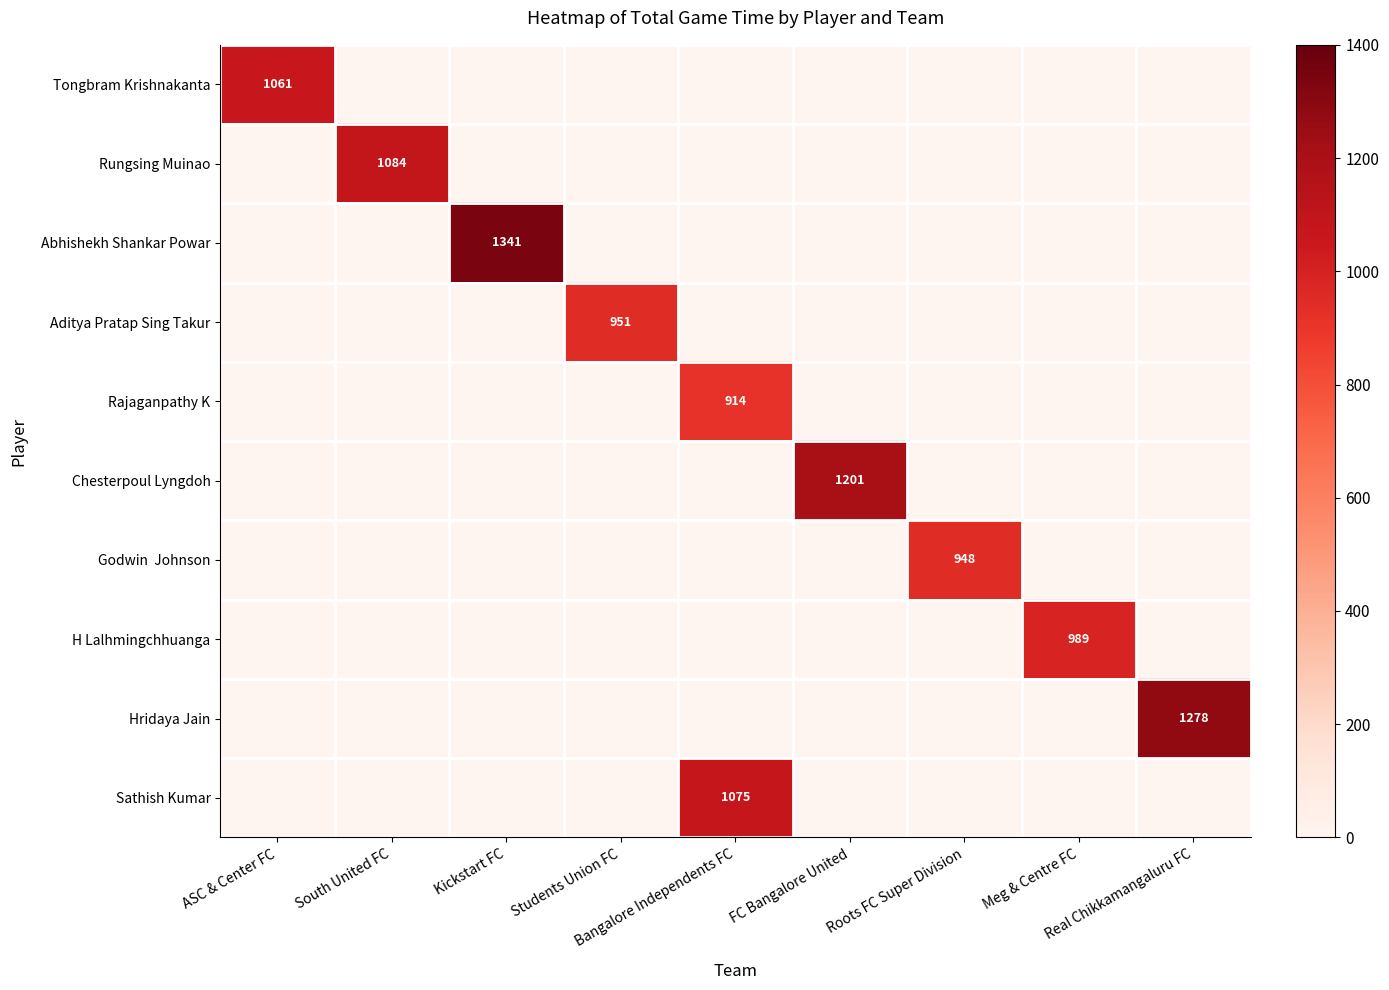

What is the sum of all Aditya Pratap Sing Takur values?

951